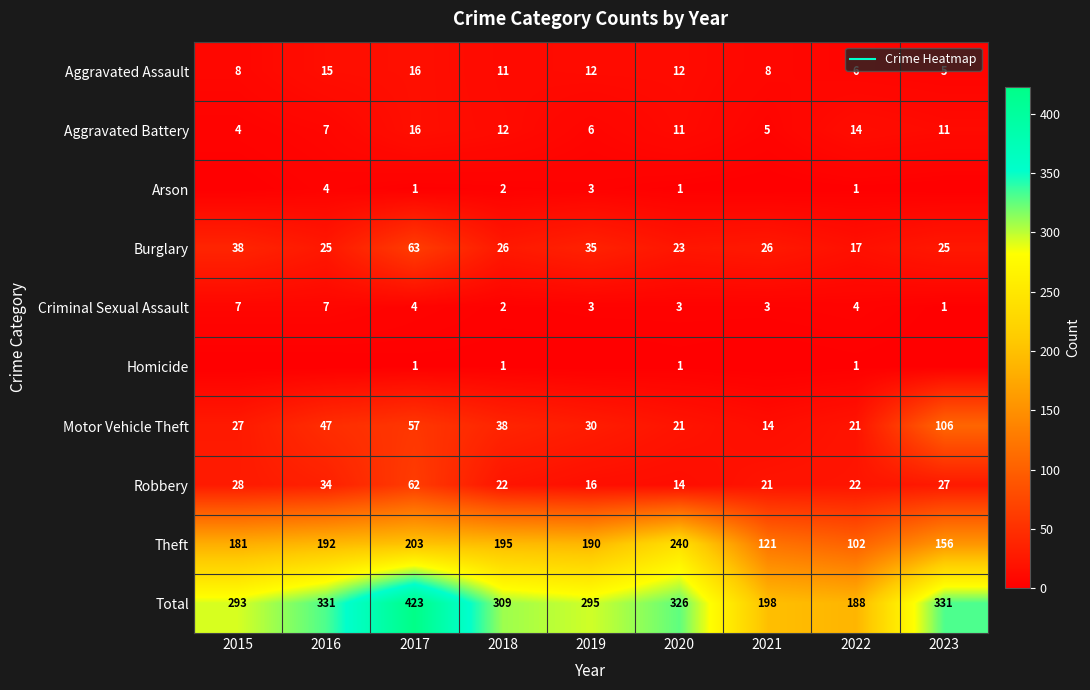

Where is Theft nearest to the value 171?

2015